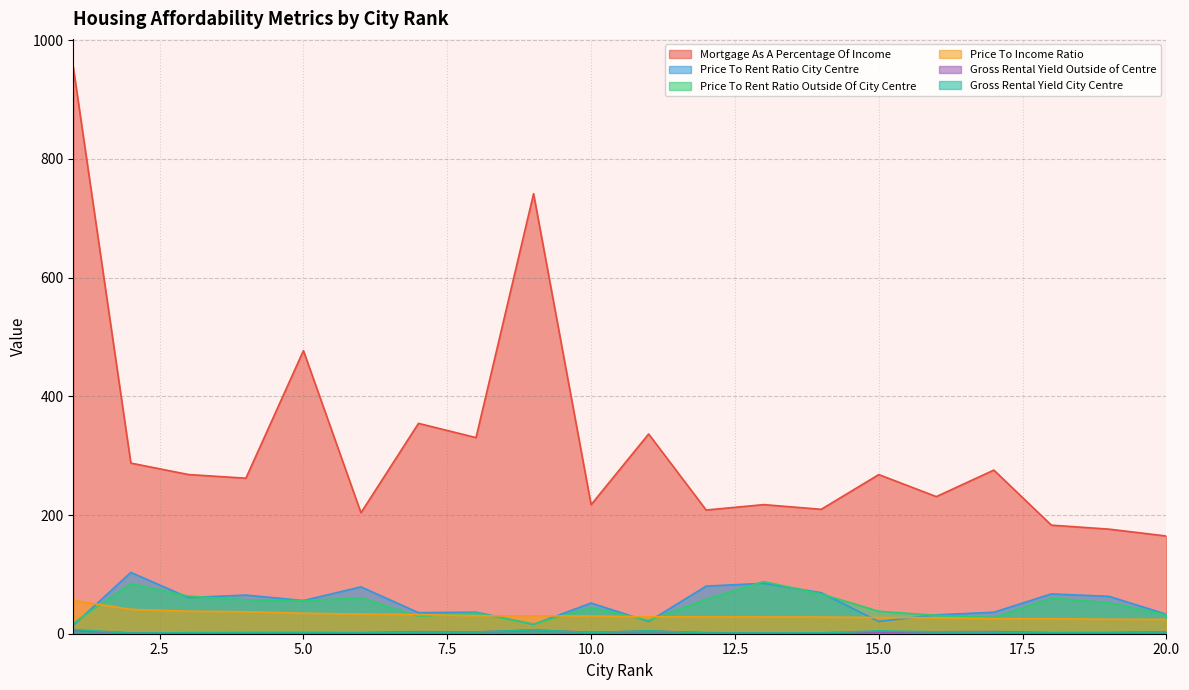

List the series in order of their peak value, highest first.

Mortgage As A Percentage Of Income, Price To Rent Ratio City Centre, Price To Rent Ratio Outside Of City Centre, Price To Income Ratio, Gross Rental Yield City Centre, Gross Rental Yield Outside of Centre